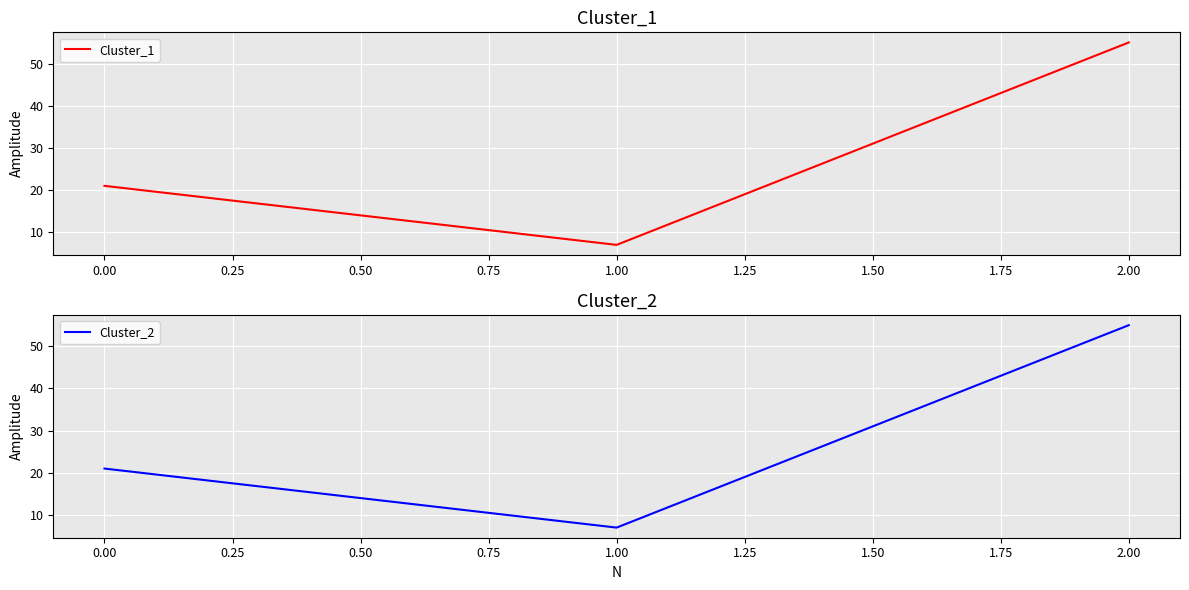

How many data points in Cluster_1 are less than 21?

1